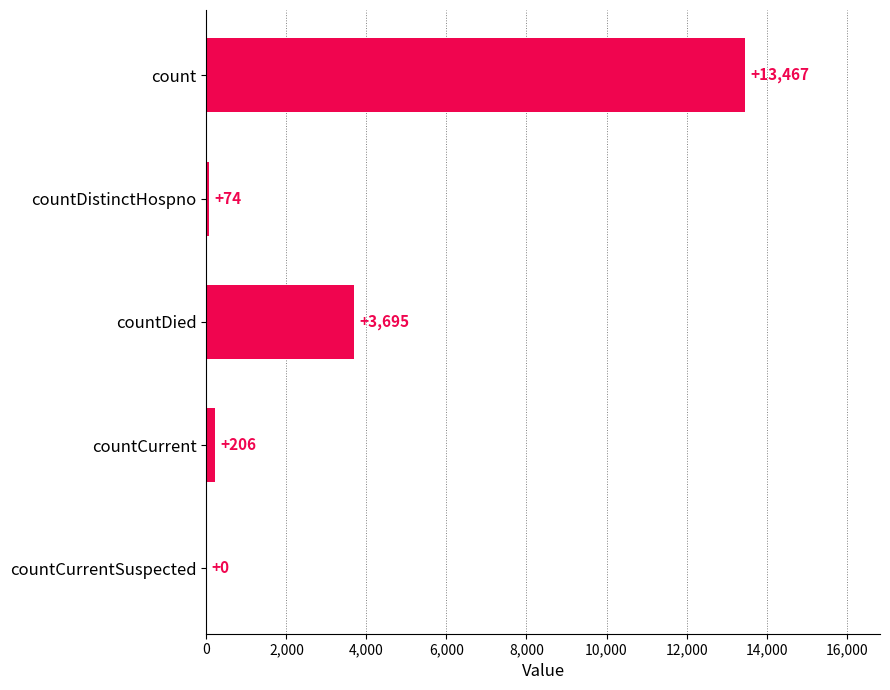

The value at countDied is 3695. True or false?

True